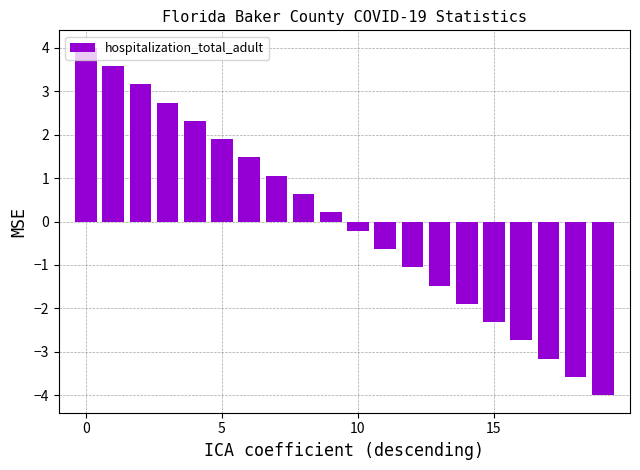

What is the maximum value shown in the chart?

4.0